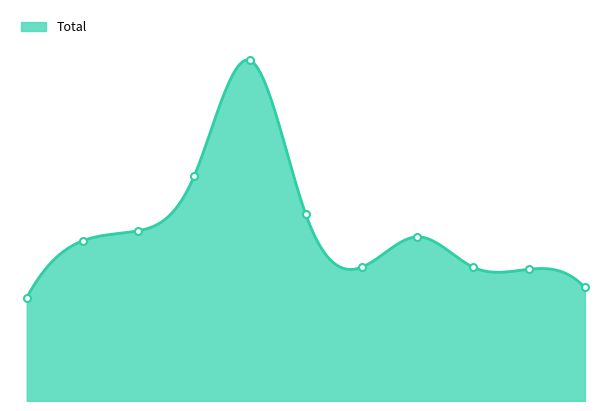

List the labels in order of value, smallest first.

2015, 2025, 2024, 2021, 2023, 2016, 2022, 2017, 2020, 2018, 2019